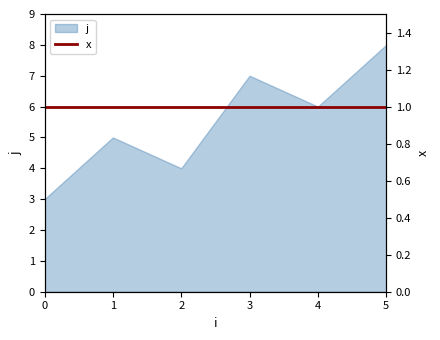

How many lines are shown in the chart?

1